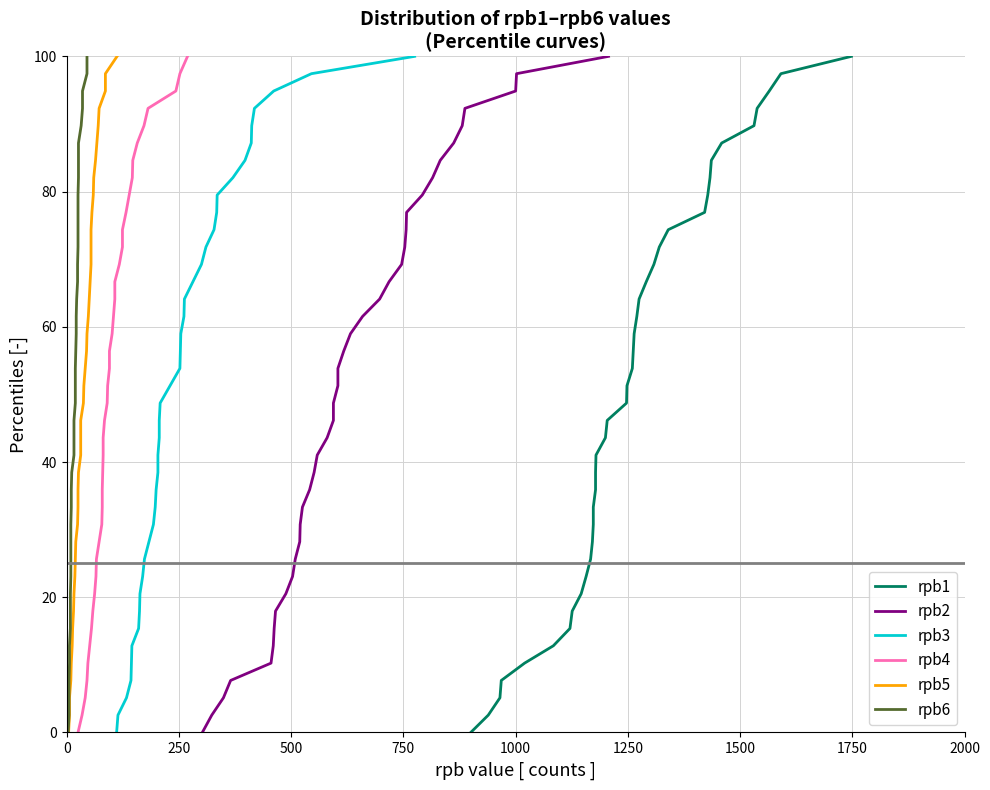

What is the label of the 3rd point from the left?

500